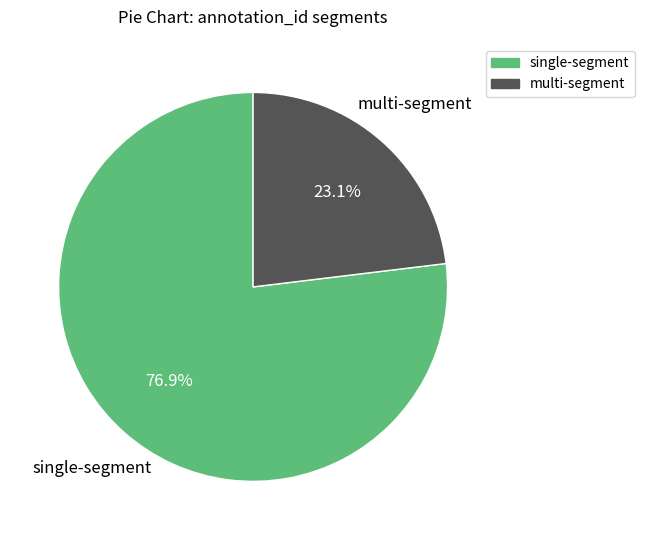

Is there any slice that represents more than half of the pie?

Yes